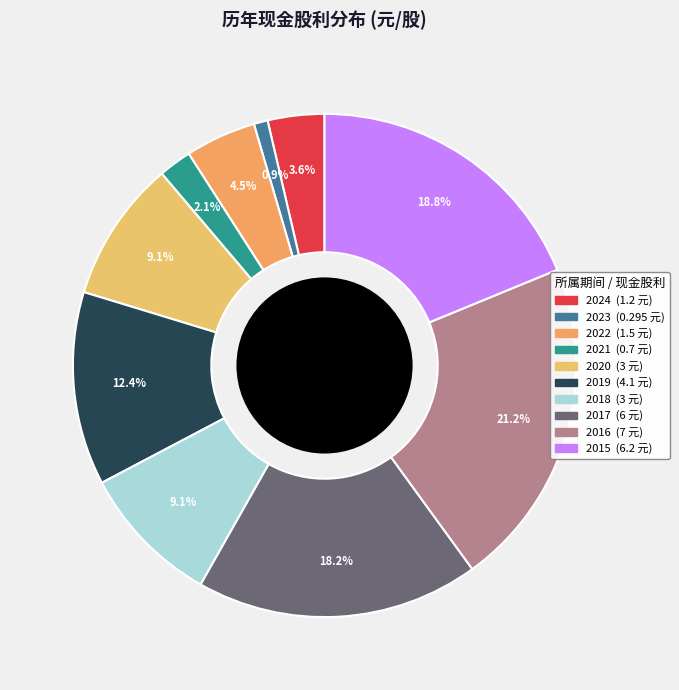

What is the smallest slice in the pie chart?

2023